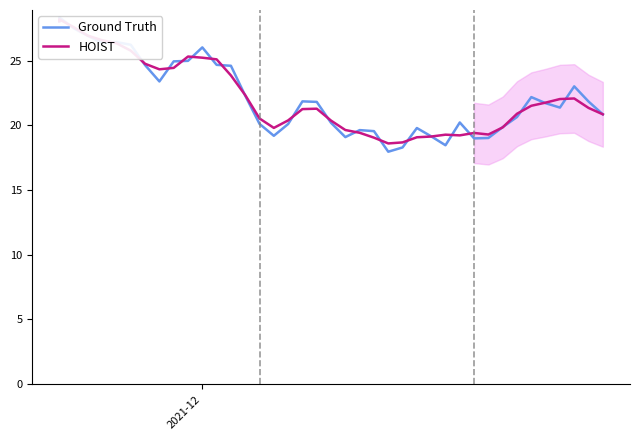

How many lines are shown in the chart?

2